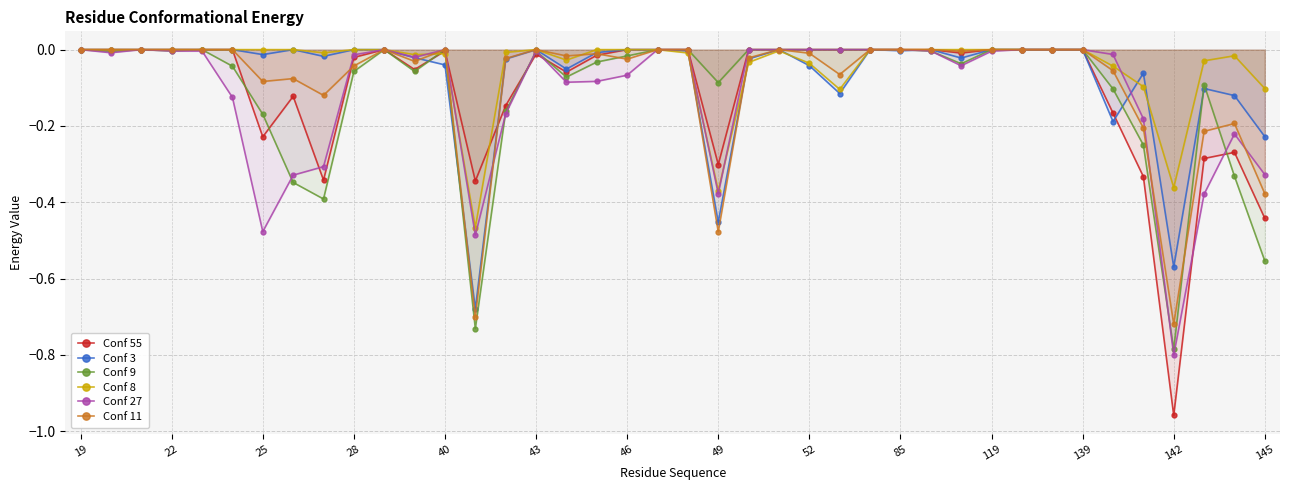

Reading right to left, extract all data points from this chart.

Conf 55: -0.4	-0.3	-0.3	-1.0	-0.3	-0.2	0.0	0.0	0.0	0.0	-0.0	0.0	0.0	0.0	0.0	0.0	0.0	0.0	-0.3	0.0	0.0	0.0	-0.0	-0.1	-0.0	-0.1	-0.3	-0.0	-0.1	0.0	-0.0	-0.3	-0.1	-0.2	0.0	0.0	0.0	0.0	0.0	0.0
Conf 3: -0.2	-0.1	-0.1	-0.6	-0.1	-0.2	0.0	0.0	0.0	0.0	-0.0	0.0	-0.0	0.0	-0.1	-0.0	0.0	-0.0	-0.5	-0.0	0.0	0.0	-0.0	-0.1	0.0	-0.0	-0.7	-0.0	-0.0	0.0	0.0	-0.0	0.0	-0.0	0.0	0.0	0.0	0.0	0.0	0.0
Conf 9: -0.6	-0.3	-0.1	-0.8	-0.2	-0.1	0.0	0.0	0.0	0.0	-0.0	-0.0	0.0	0.0	0.0	0.0	0.0	0.0	-0.1	0.0	0.0	-0.0	-0.0	-0.1	-0.0	-0.2	-0.7	0.0	-0.1	0.0	-0.1	-0.4	-0.3	-0.2	-0.0	0.0	-0.0	0.0	-0.0	0.0
Conf 8: -0.1	-0.0	-0.0	-0.4	-0.1	-0.0	0.0	0.0	0.0	0.0	0.0	0.0	0.0	0.0	-0.1	-0.0	-0.0	-0.0	-0.4	-0.0	0.0	0.0	0.0	-0.0	0.0	-0.0	-0.5	-0.0	-0.0	0.0	0.0	-0.0	0.0	0.0	0.0	0.0	0.0	0.0	0.0	0.0
Conf 27: -0.3	-0.2	-0.4	-0.8	-0.2	-0.0	0.0	0.0	0.0	-0.0	-0.0	-0.0	0.0	0.0	0.0	0.0	0.0	0.0	-0.4	0.0	0.0	-0.1	-0.1	-0.1	-0.0	-0.2	-0.5	0.0	-0.0	0.0	-0.0	-0.3	-0.3	-0.5	-0.1	-0.0	-0.0	0.0	-0.0	0.0
Conf 11: -0.4	-0.2	-0.2	-0.7	-0.2	-0.1	0.0	0.0	0.0	0.0	-0.0	0.0	0.0	0.0	-0.1	-0.0	0.0	-0.0	-0.5	0.0	0.0	-0.0	-0.0	-0.0	0.0	-0.0	-0.7	0.0	-0.0	0.0	-0.0	-0.1	-0.1	-0.1	0.0	0.0	0.0	0.0	0.0	0.0